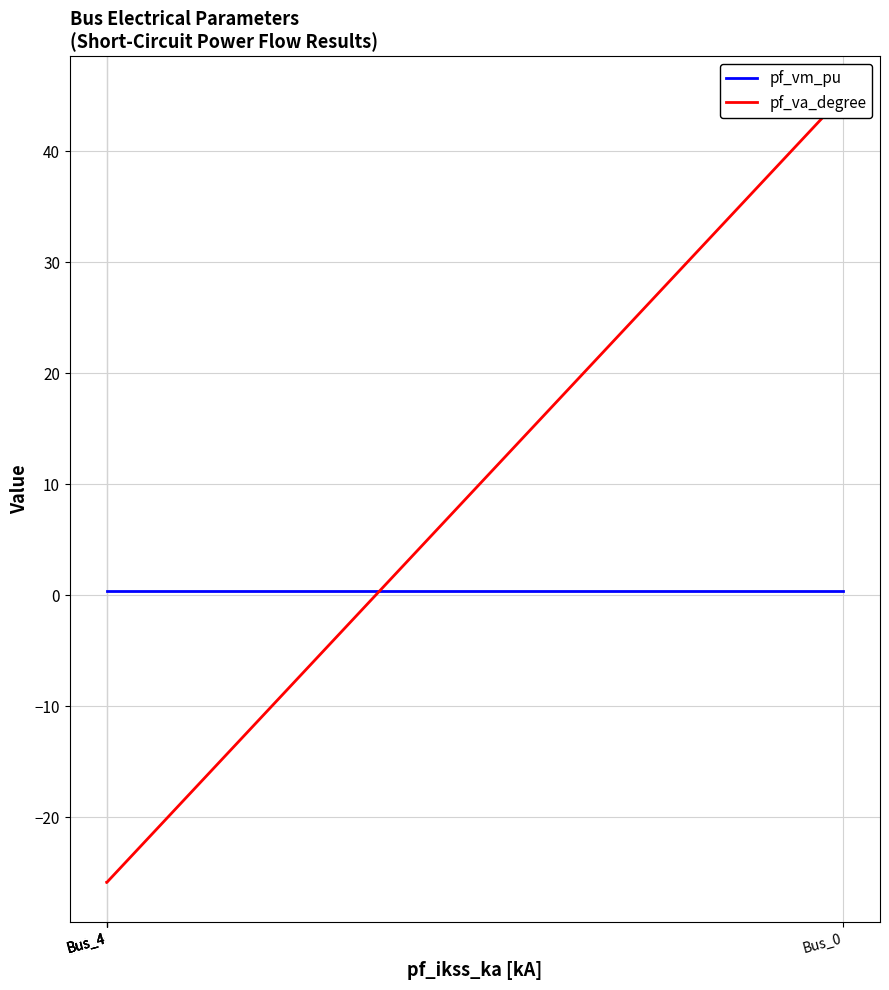

Is it true that pf_va_degree equals -25.9 at Bus_4?

True